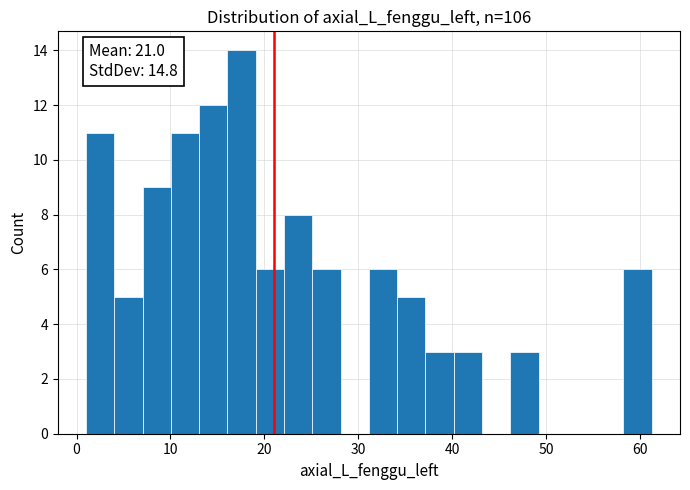

Around what value on the x-axis is the tallest bar? Give the approximate position of its centre, as read against the axis.

18